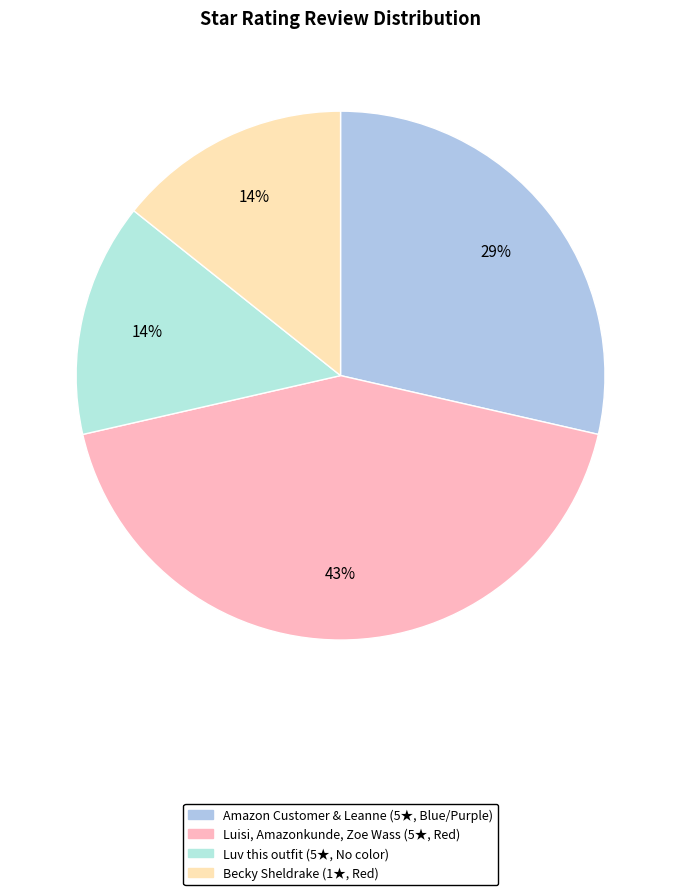

How many slices are in this pie chart?

4